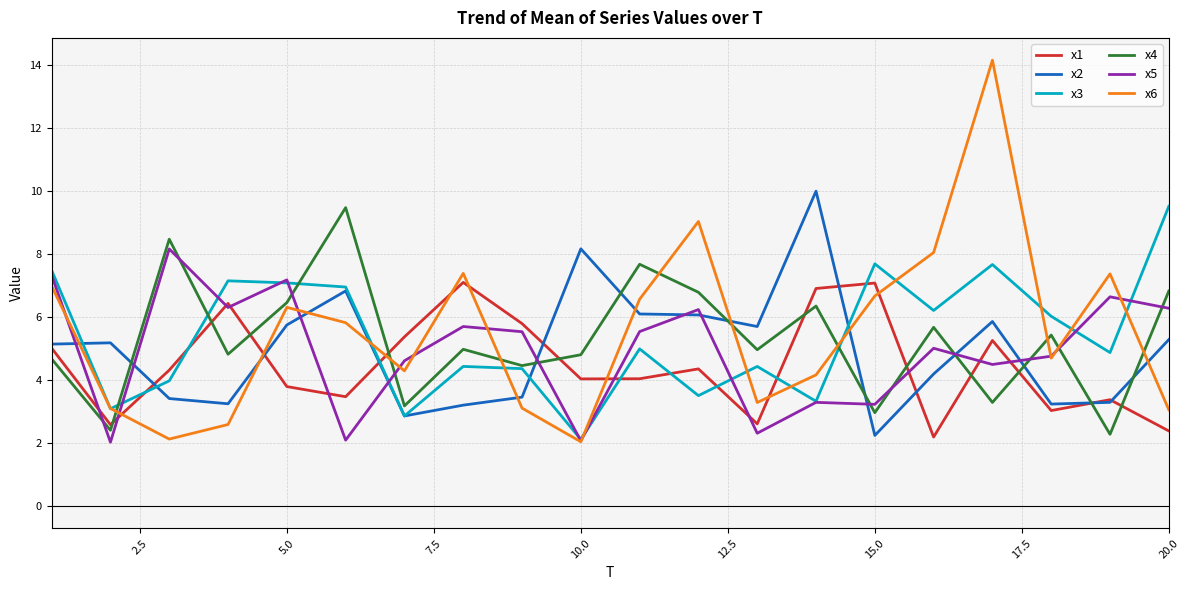

Which series ends up on top after the final intersection of x1 and x3?

x3